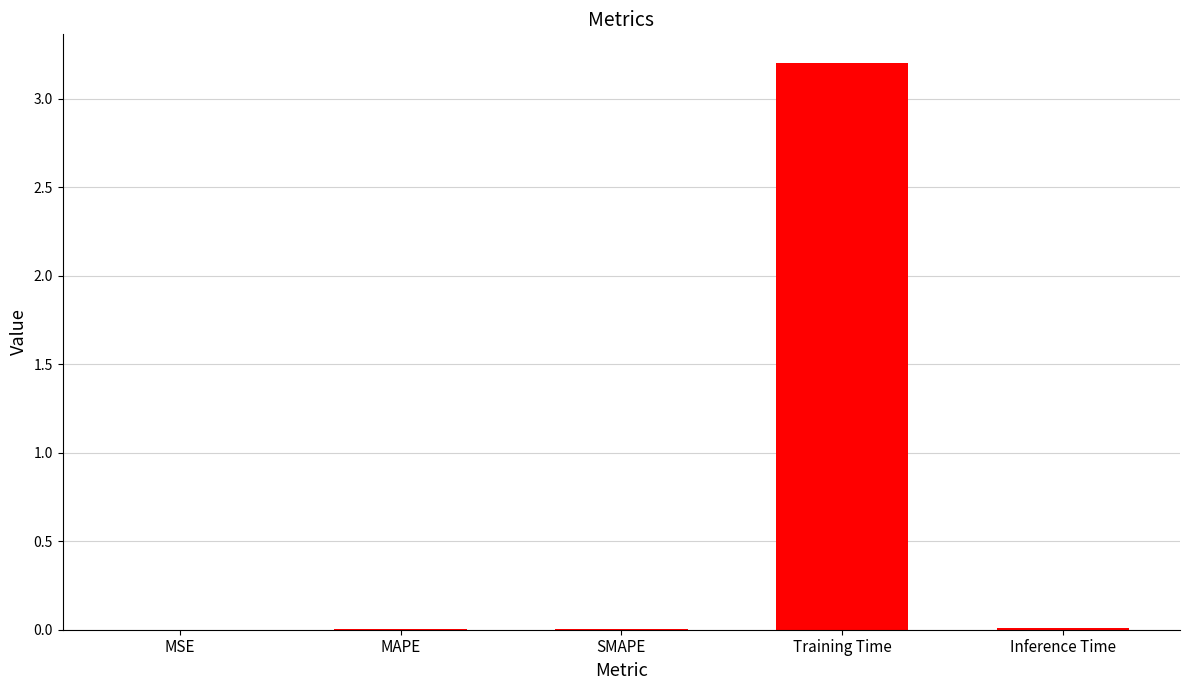

At which category does the chart reach its peak across all series?

Training Time